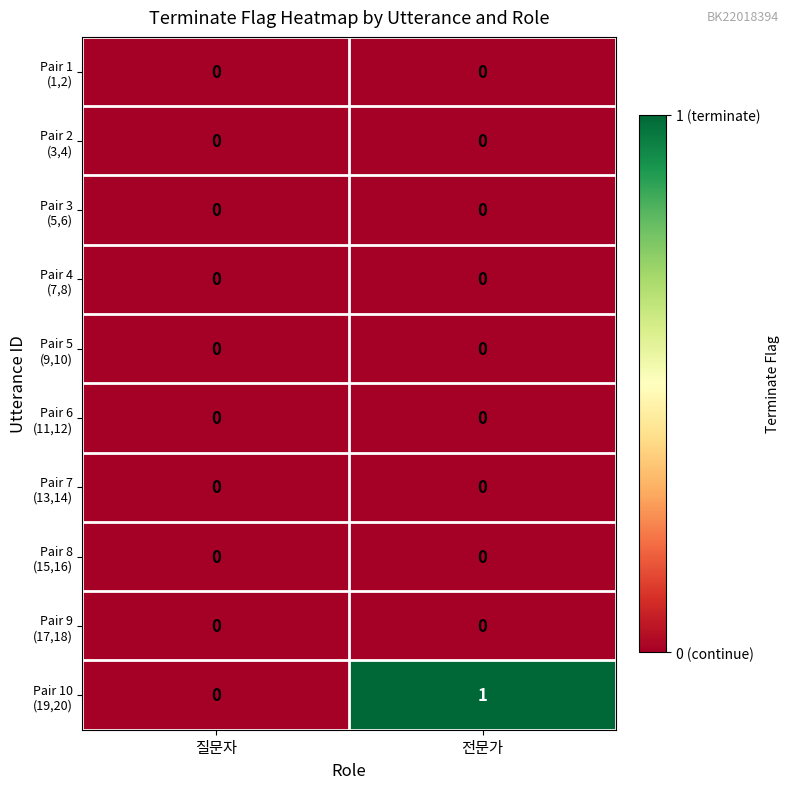

At which category is the sum across all series the highest?

전문가